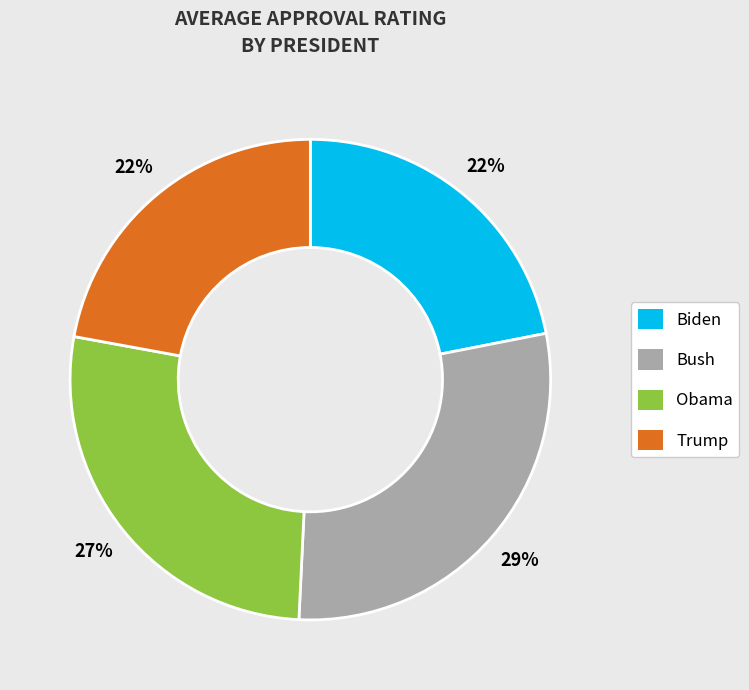

How many slices are in this pie chart?

4